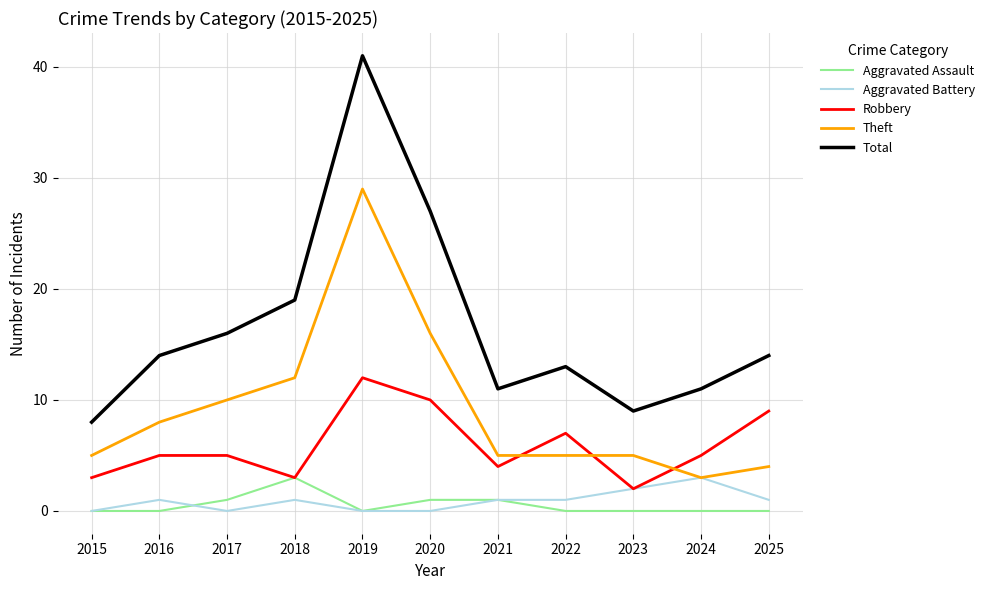

Which series has the largest range (max minus min)?

Total